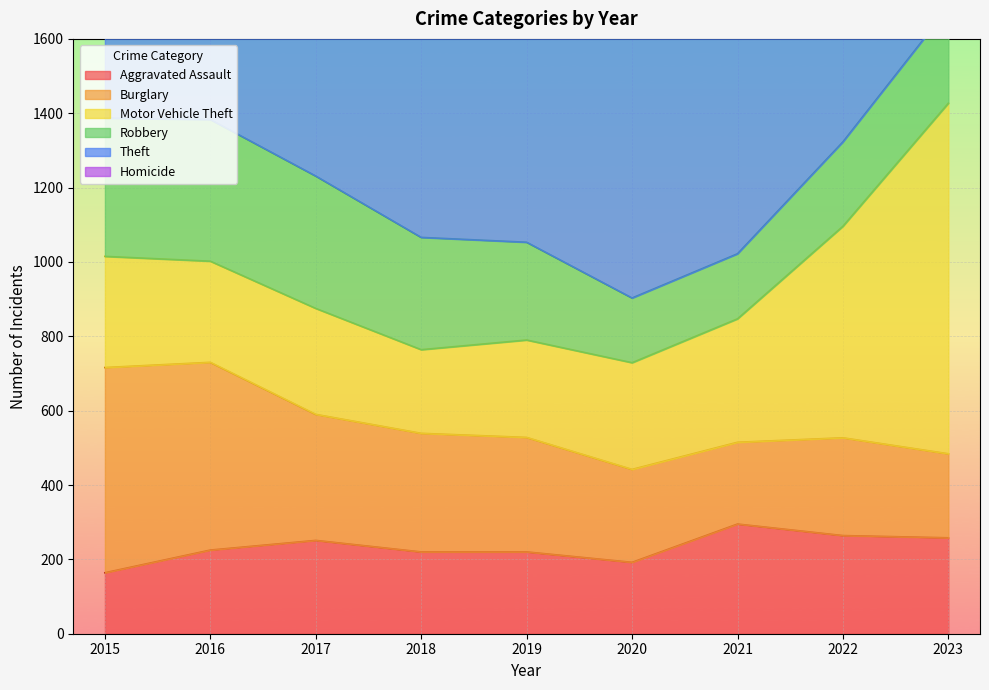

Is the value of Aggravated Assault at 2020 greater than the value of Motor Vehicle Theft at 2016?

No